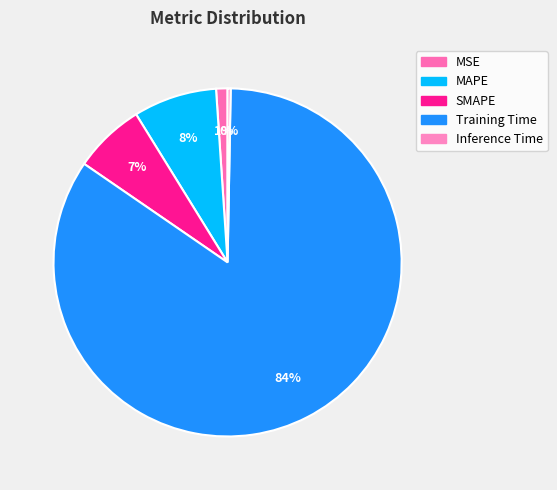

What is the largest slice in the pie chart?

Training Time